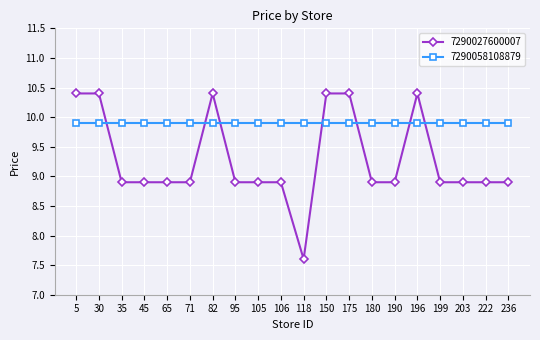

What is the sum of all 7290027600007 values?

185.7